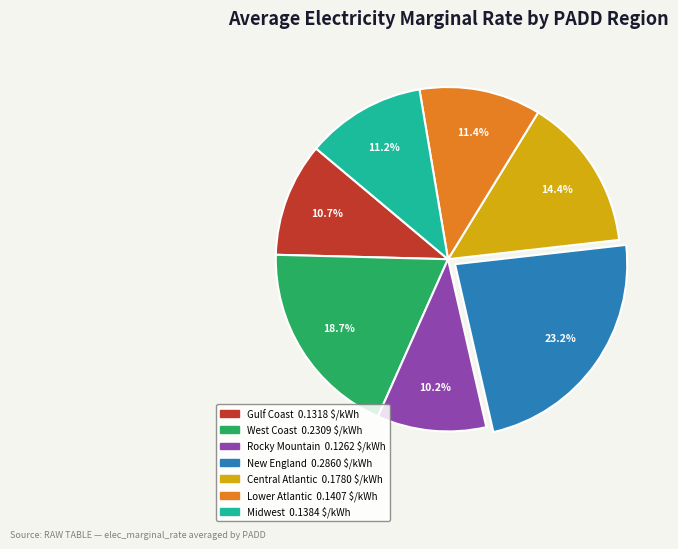

To the nearest percent, what percentage of the pie is Gulf Coast?

11%